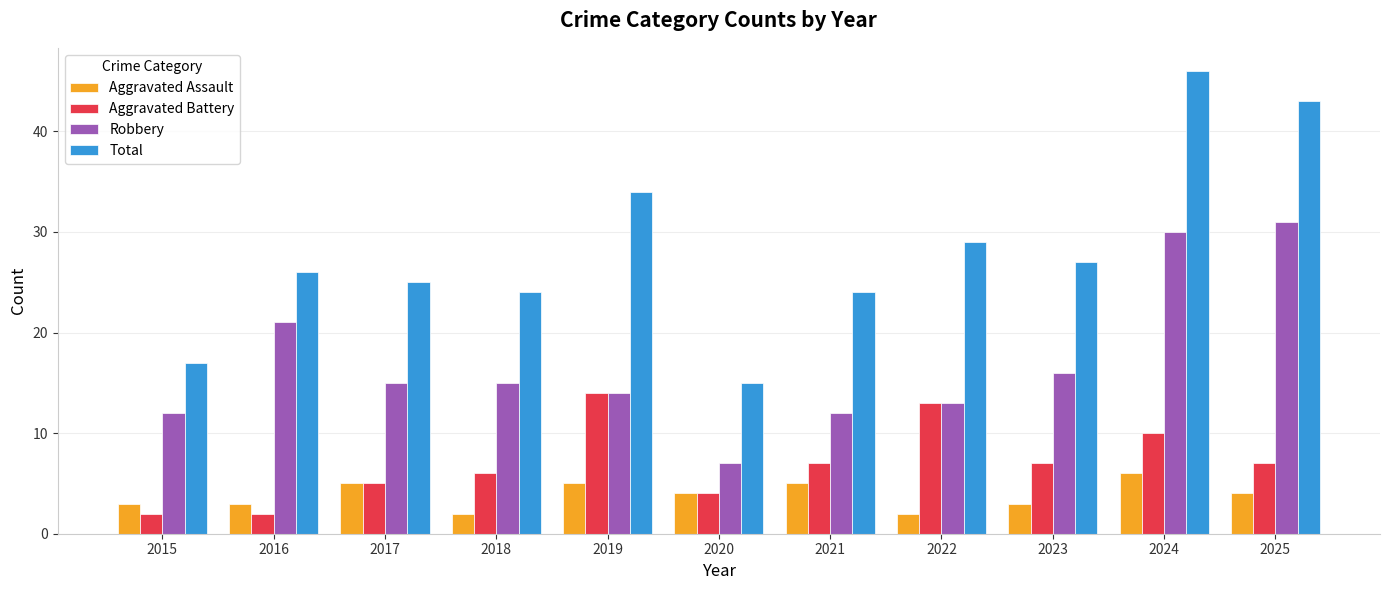

What is the total value across all series at 2021?

48